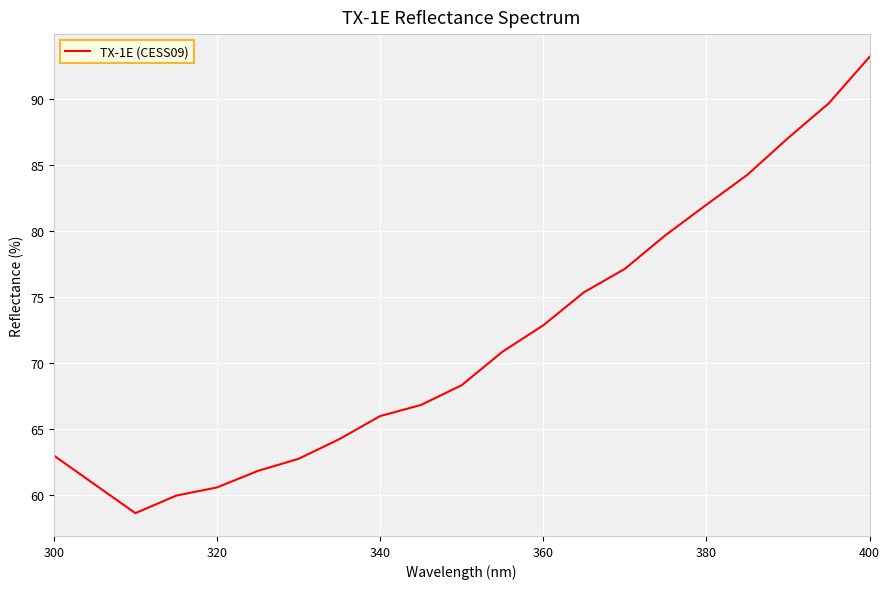

Count the number of categories in the chart.

21